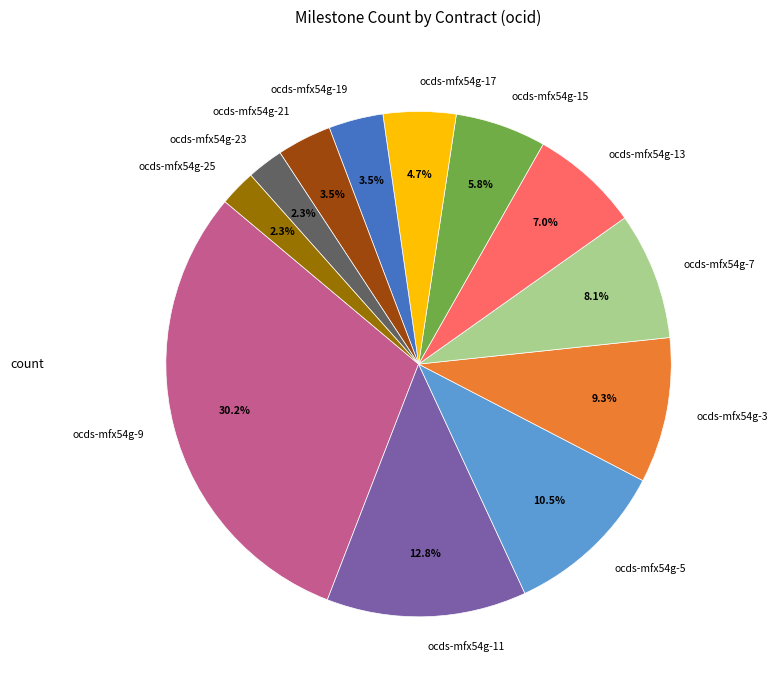

Does ocds-mfx54g-13 account for over 50% of the chart?

No